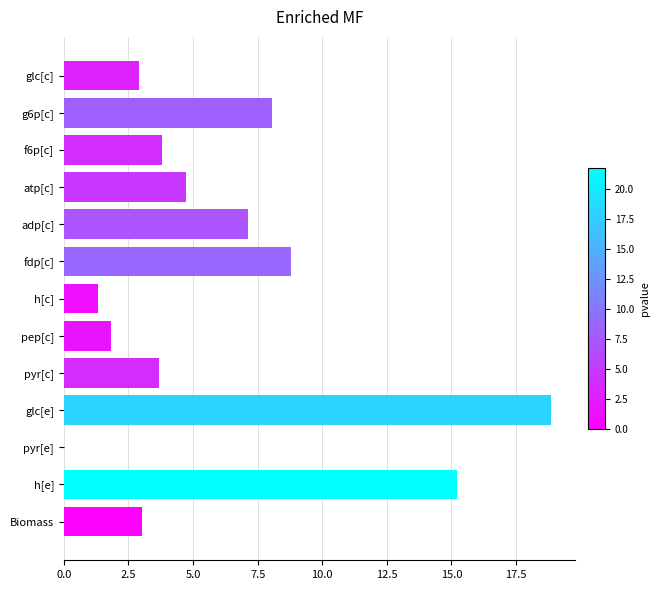

What is the maximum value shown in the chart?

18.8